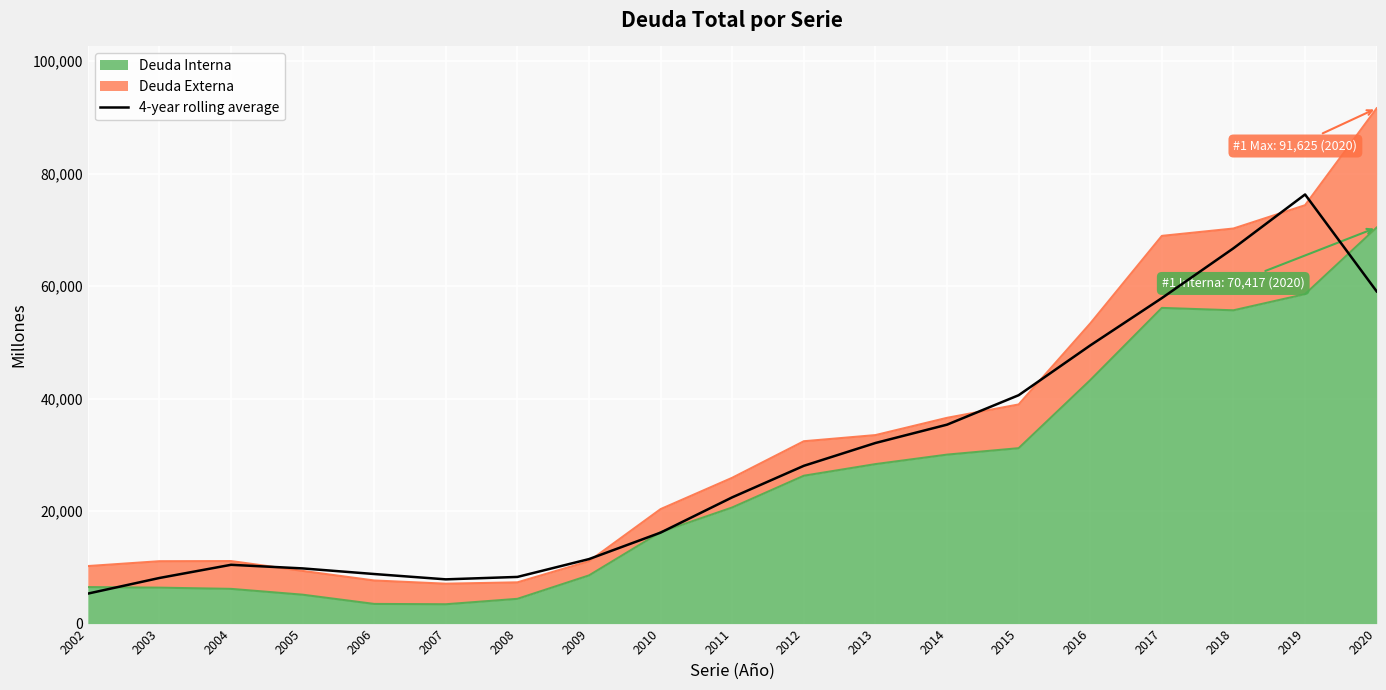

How many interior local peaks (higher than both neighbors) does the data have?

2